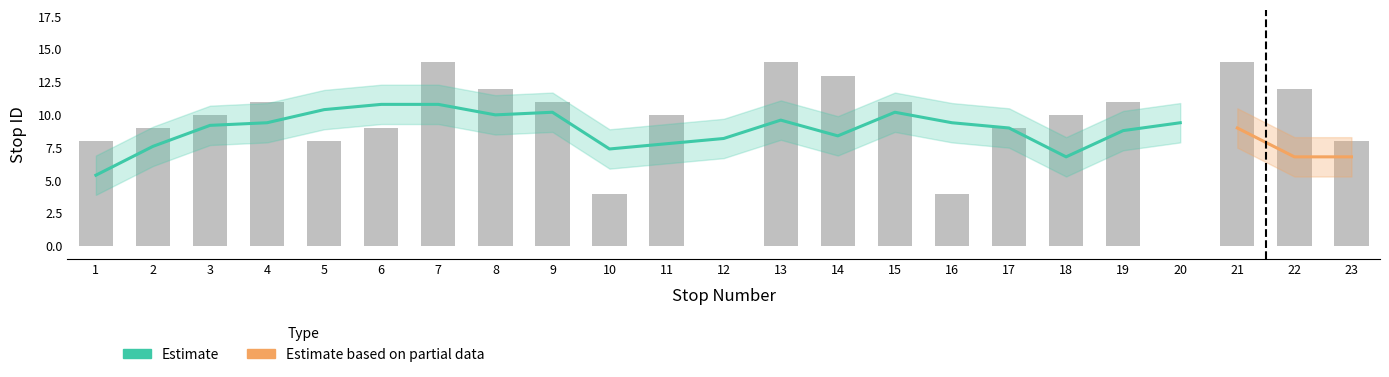

Rank the categories by value from highest to lowest.

7, 13, 21, 14, 8, 22, 4, 9, 15, 19, 3, 11, 18, 2, 6, 17, 1, 5, 23, 10, 16, 12, 20